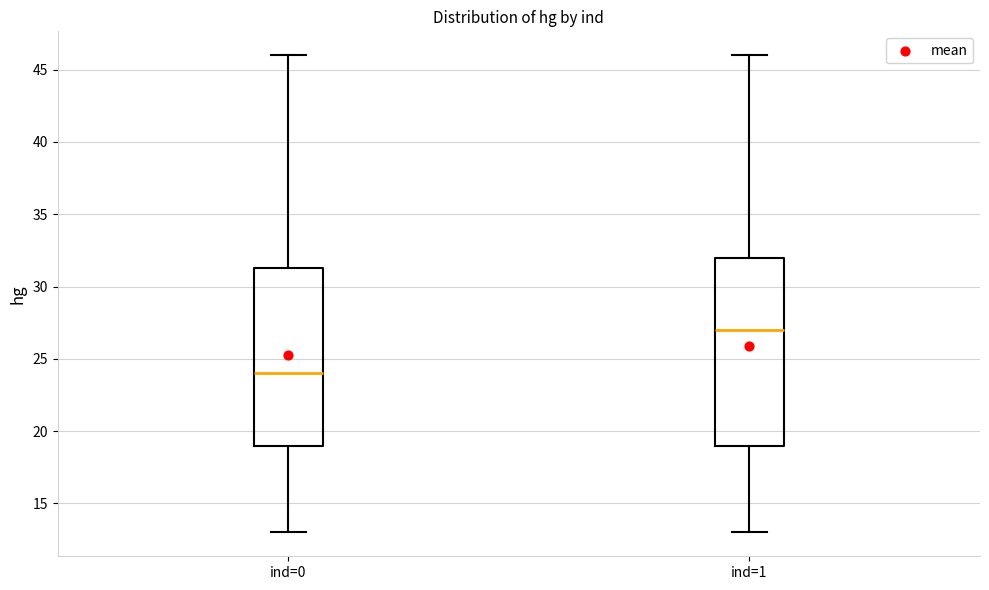

Reading left to right, transcribe this box plot: for each box, give where its median line is, the range the box spans, and where its two whiskers end, as read against the y-axis. The values are not printed on the chart, so give them approximately, as read against the axis.

ind=0: median 24.0, box 19.0 to 31.5, whiskers 13.0 to 46.0
ind=1: median 27.0, box 19.0 to 32.0, whiskers 13.0 to 46.0